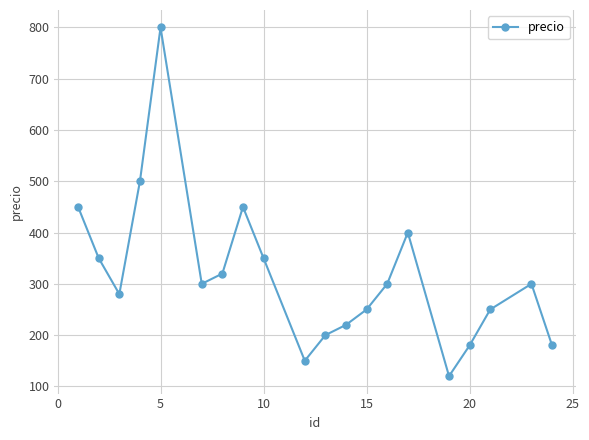

What is the difference between the maximum and second lowest values?

650